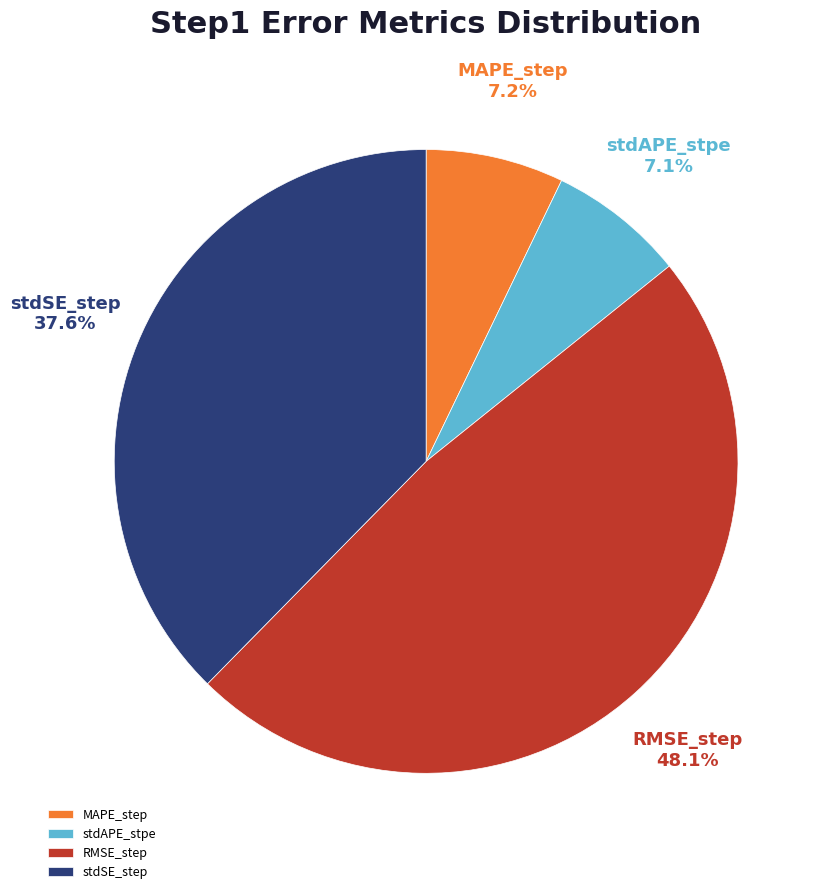

To the nearest percent, what portion does MAPE_step represent?

7%